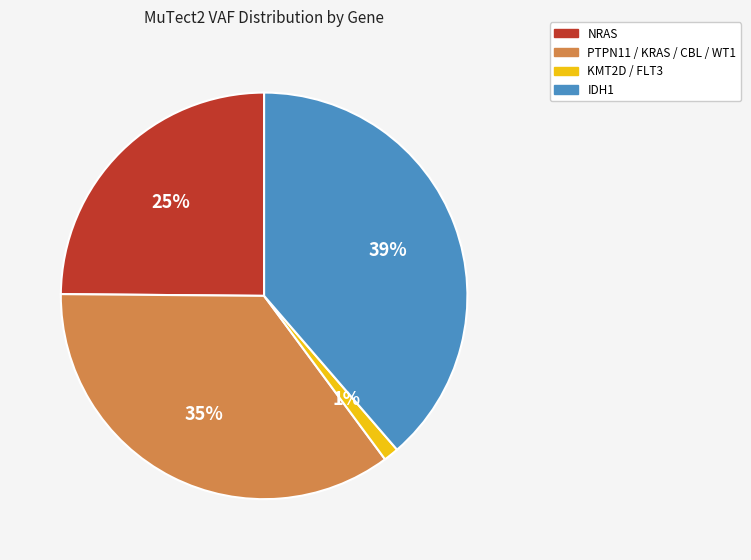

Is there a majority slice in this chart?

No